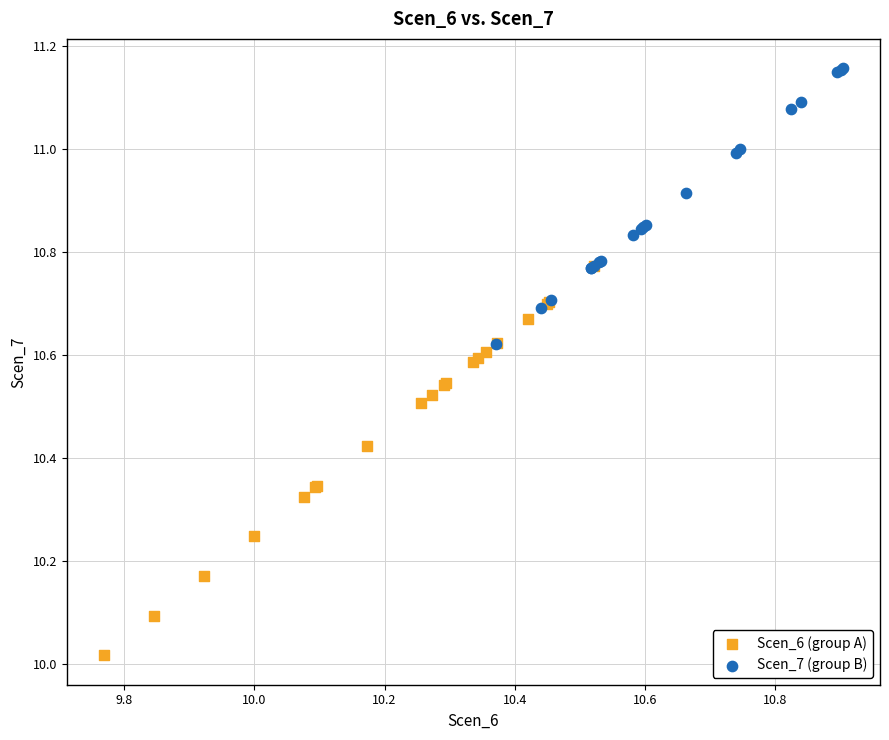

Which series has the largest Y range (max minus min)?

Scen_6 (group A)